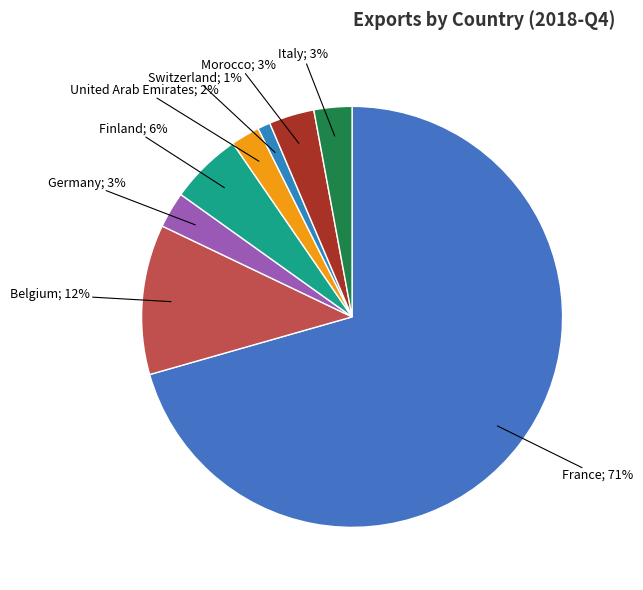

How many segments does this pie chart have?

8